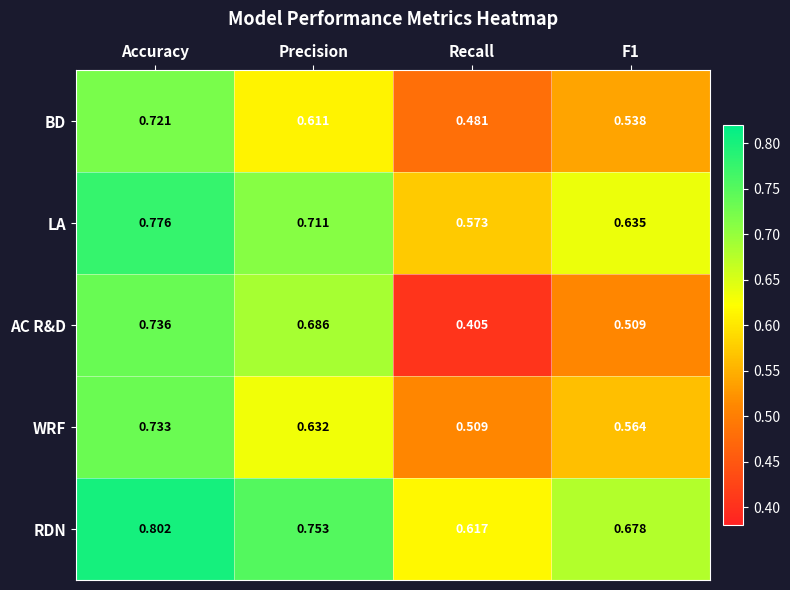

Which series has the largest total across all categories?

RDN